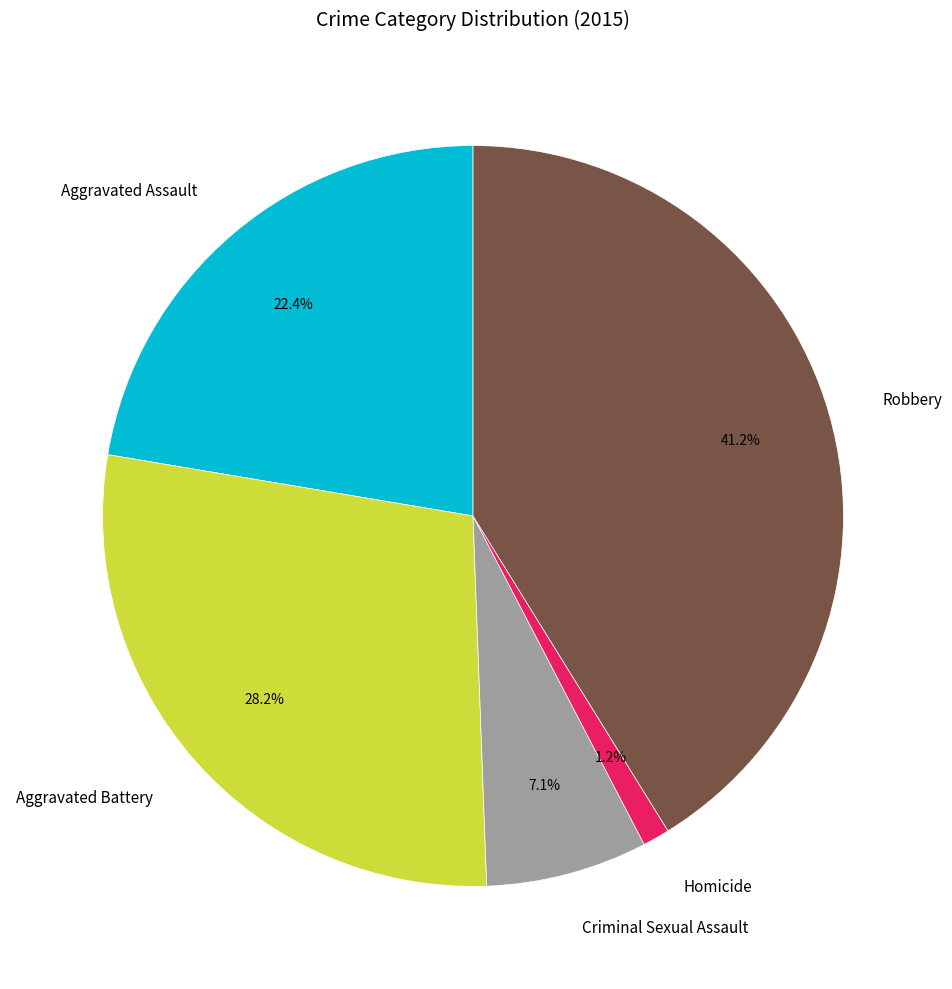

Is Aggravated Battery the majority of the pie?

No